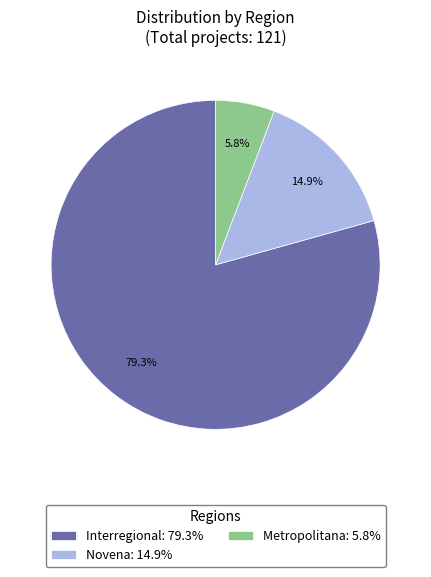

Which category has the smallest portion of the pie?

Metropolitana